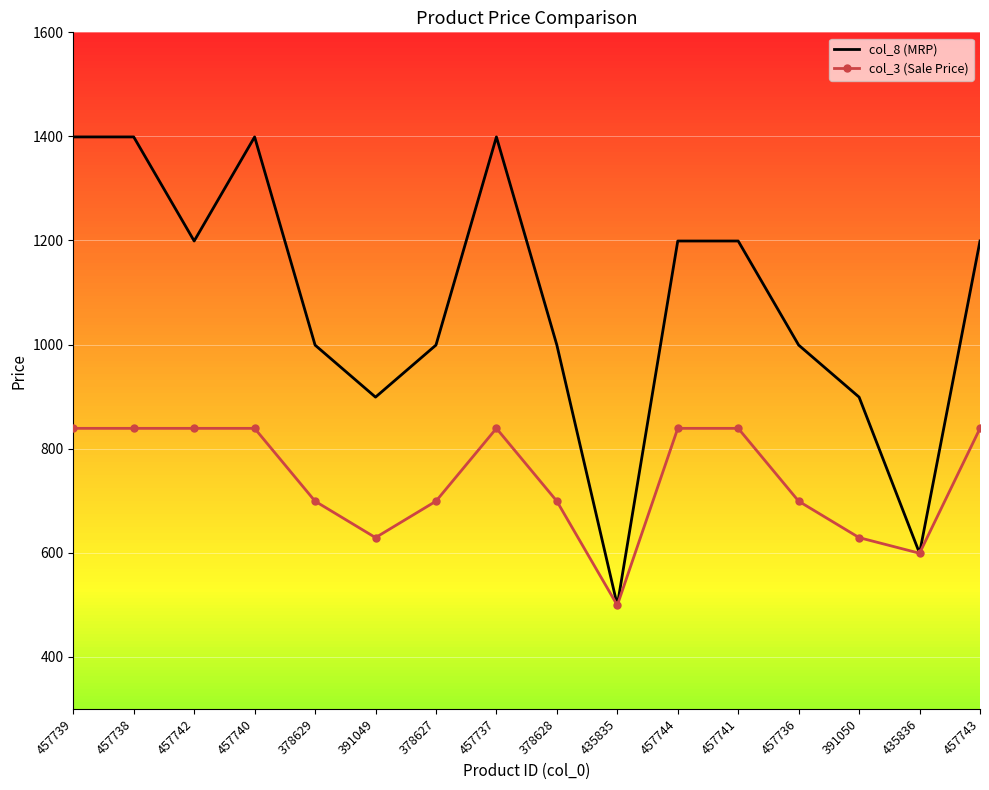

Rank the series at 457740 from highest to lowest value.

col_8 (MRP), col_3 (Sale Price)